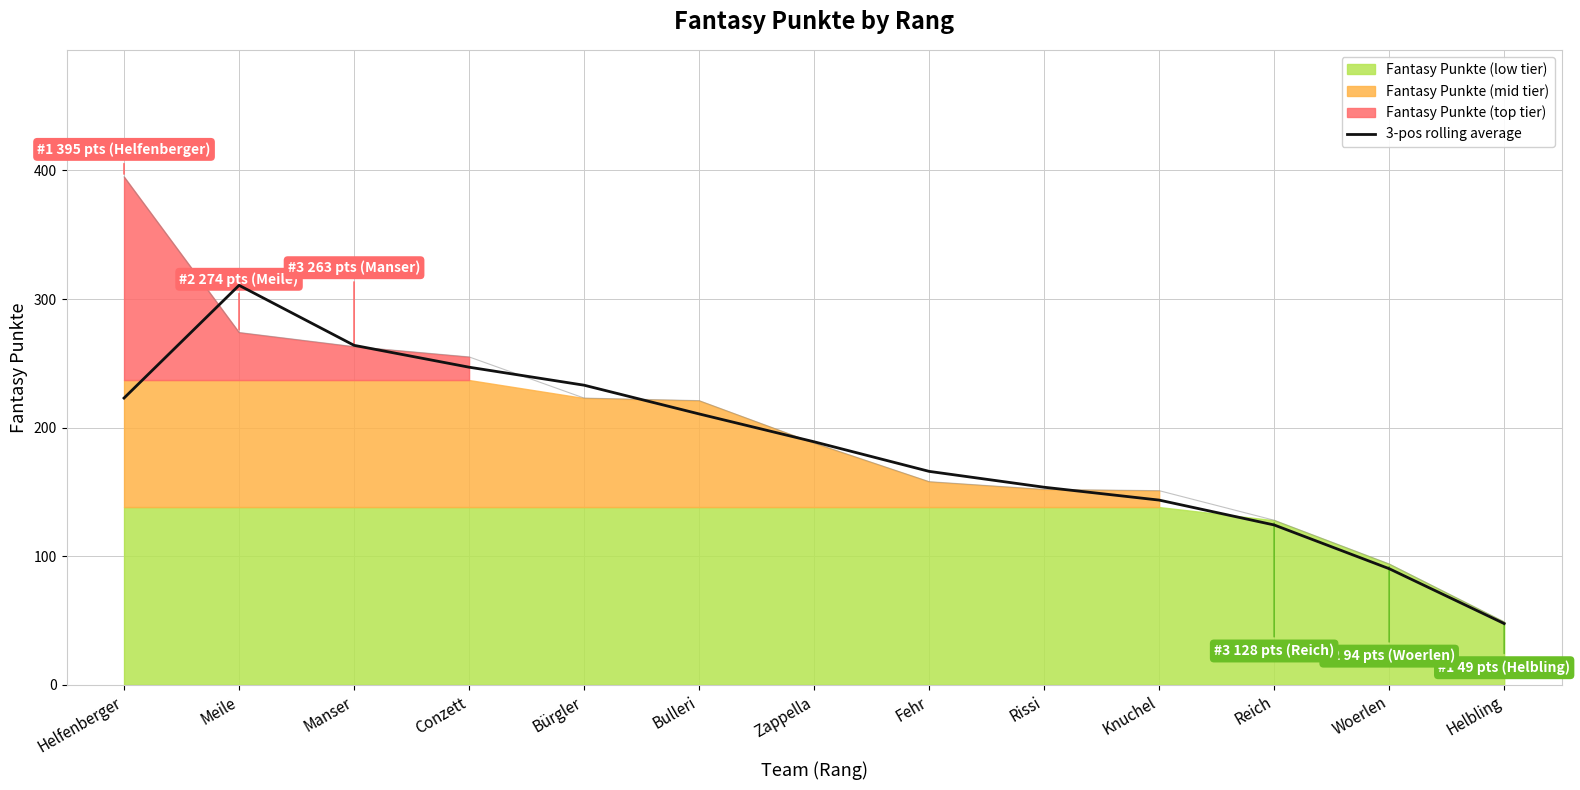

Rank the categories by 3-pos rolling average value from lowest to highest.

Helbling, Woerlen, Reich, Knuchel, Rissi, Fehr, Zappella, Bulleri, Helfenberger, Bürgler, Conzett, Manser, Meile